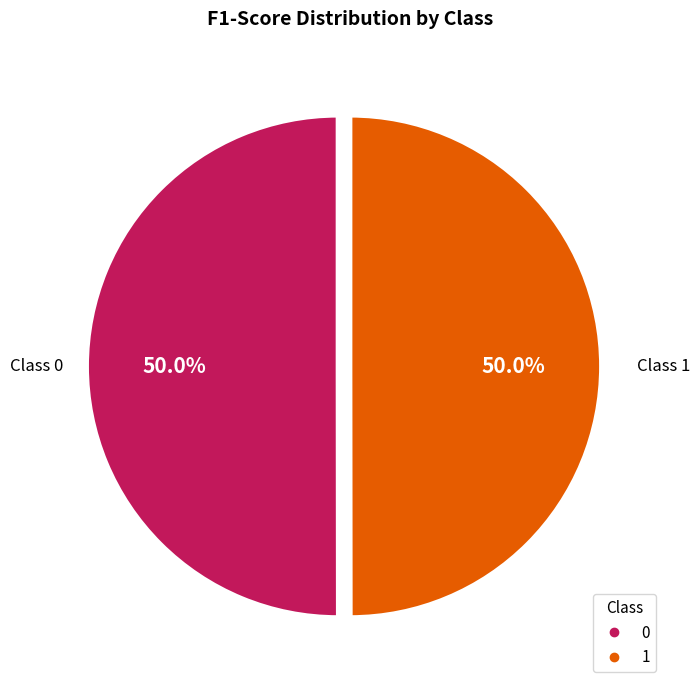

What portion of the pie excludes 1?

50.0%